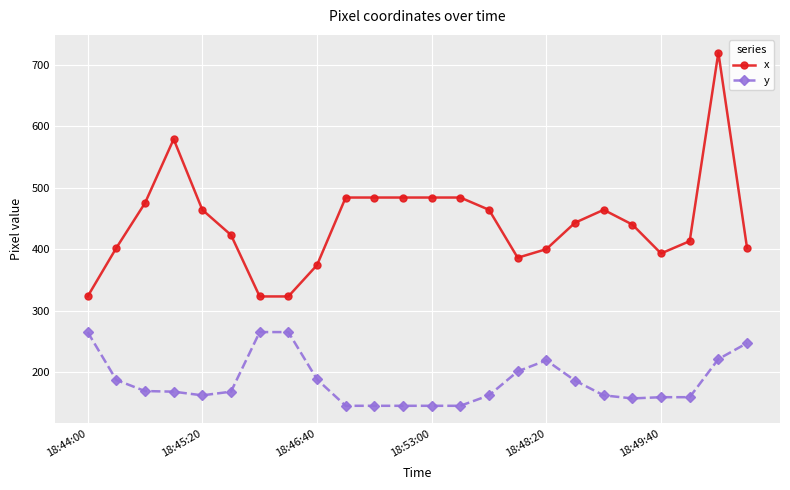

What is the minimum value shown in the chart?

145